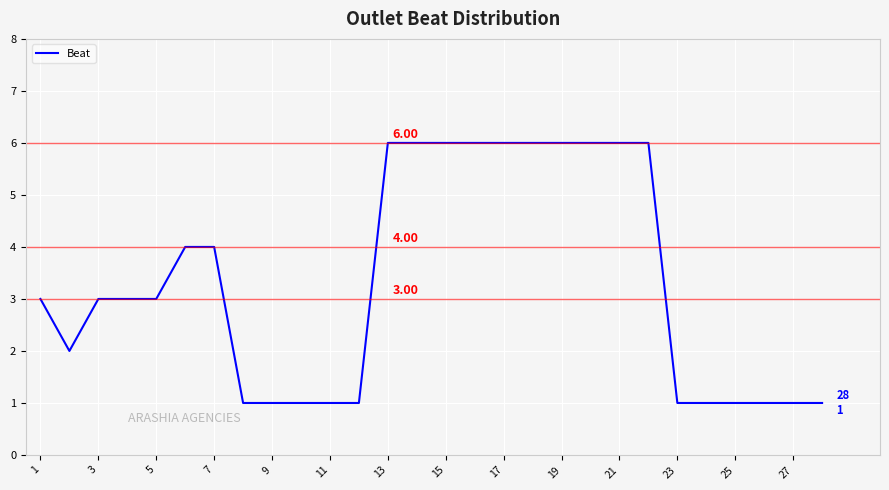

What is the difference between the maximum and minimum values?

5